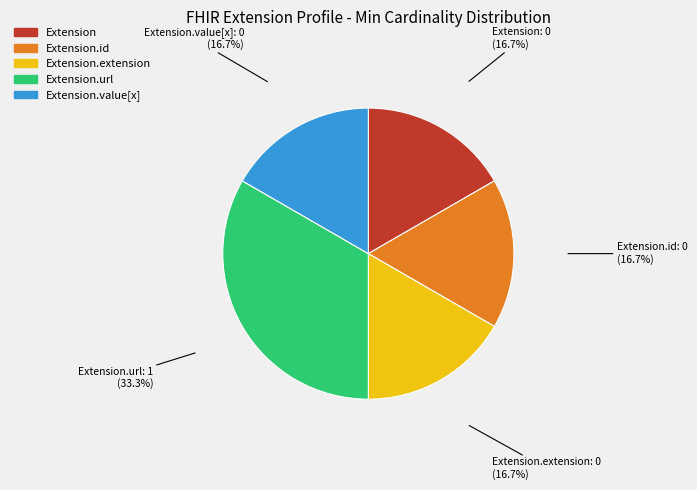

Is there any slice that represents more than half of the pie?

No